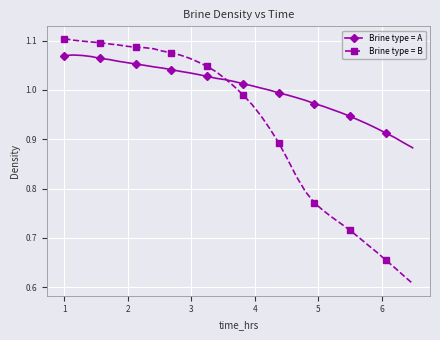

How many times do Brine type = B and Brine type = A cross each other?

1